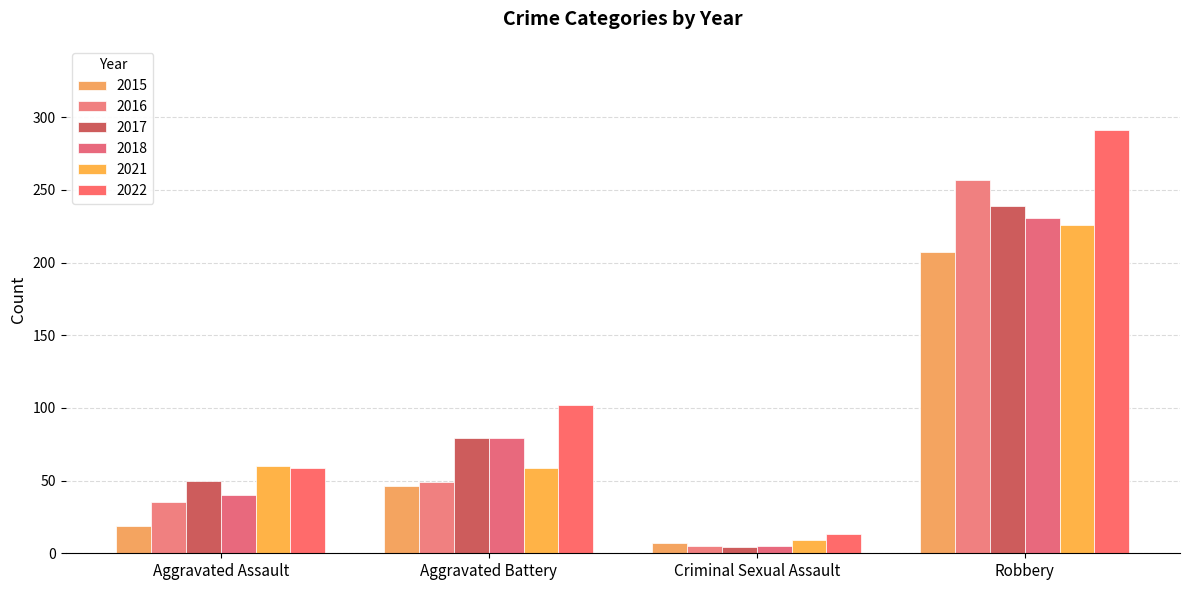

What are all the series names shown in the legend?

2015, 2016, 2017, 2018, 2021, 2022